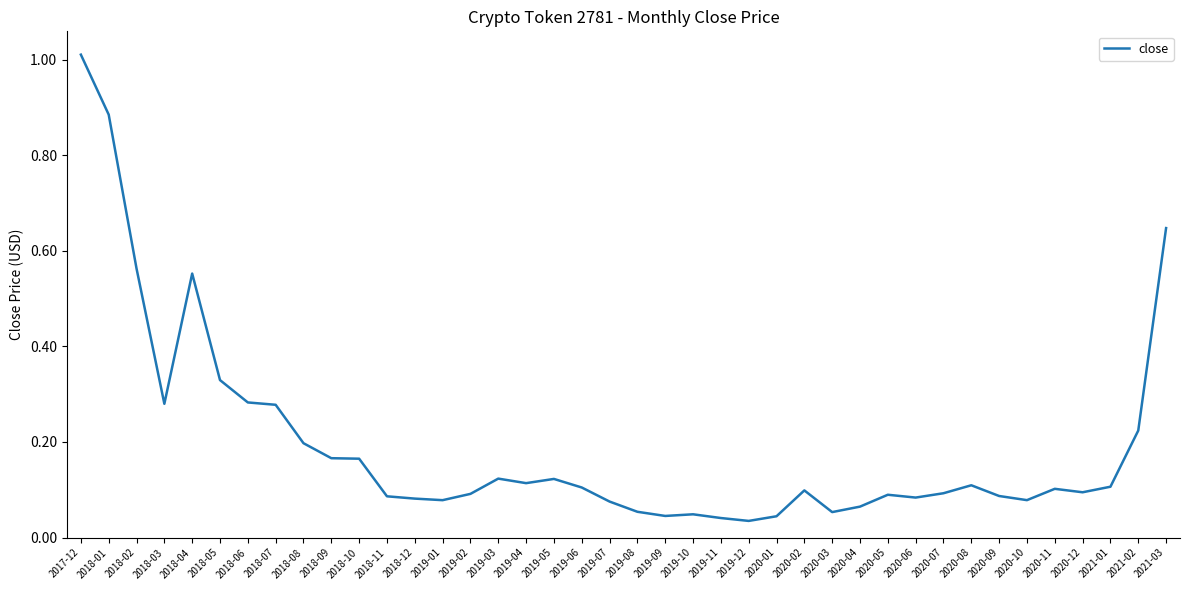

The value at 2021-02 is 0.1. True or false?

False